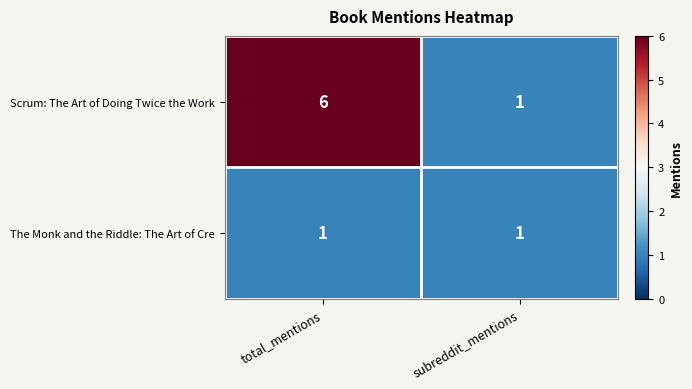

What is the difference between the maximum and minimum values in the Scrum: The Art of Doing Twice the Work series?

5